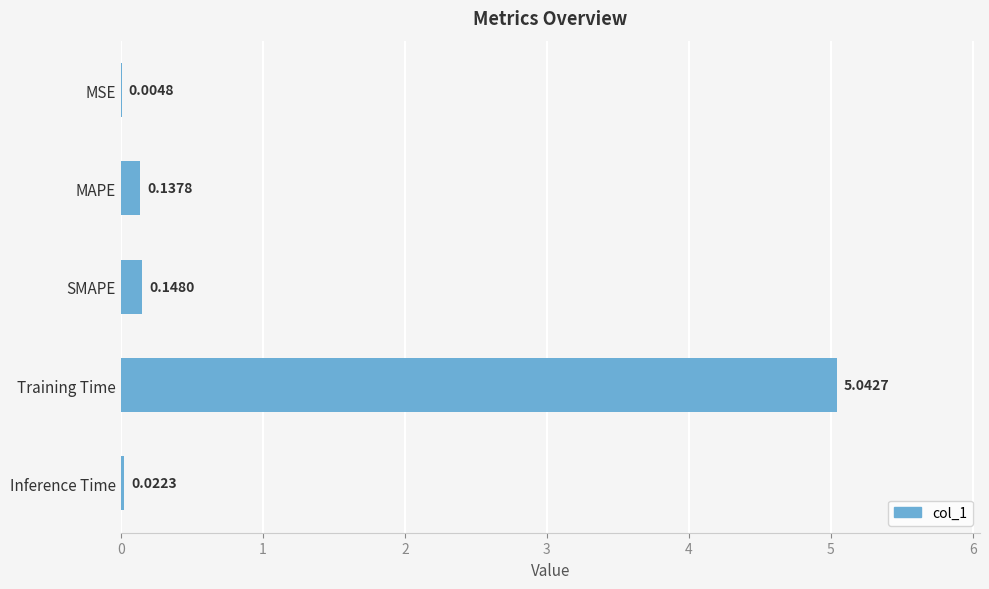

What is the sum of the values at MAPE and Training Time?

5.2